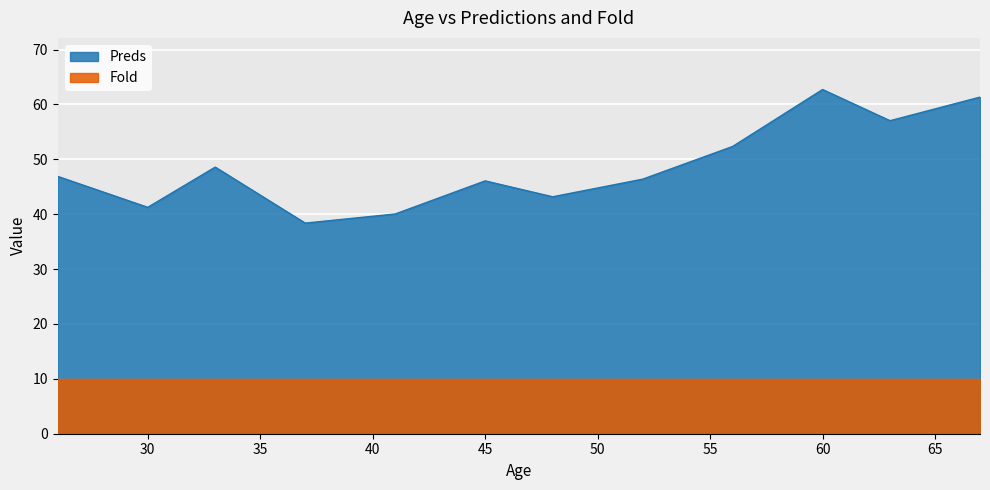

True or false: the data shows 105.6 at 67.

False